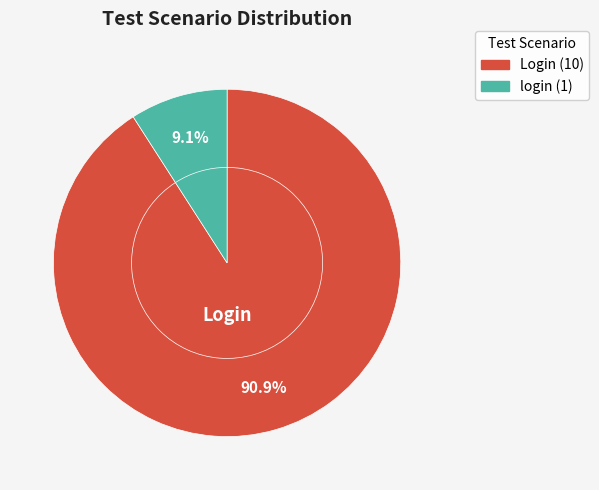

Rank the categories by value from highest to lowest.

Login, login